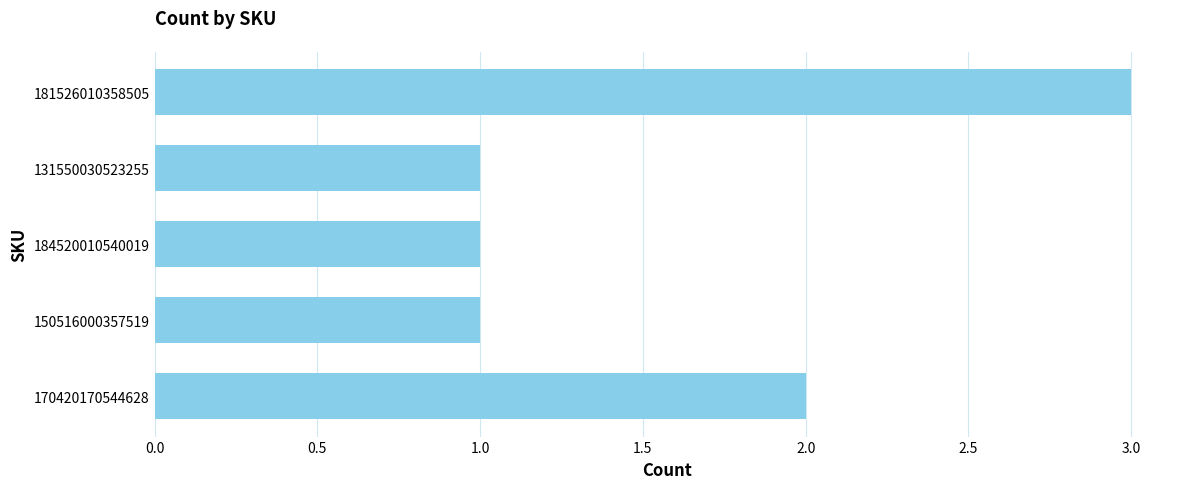

What is the approximate value at 181526010358505?

3